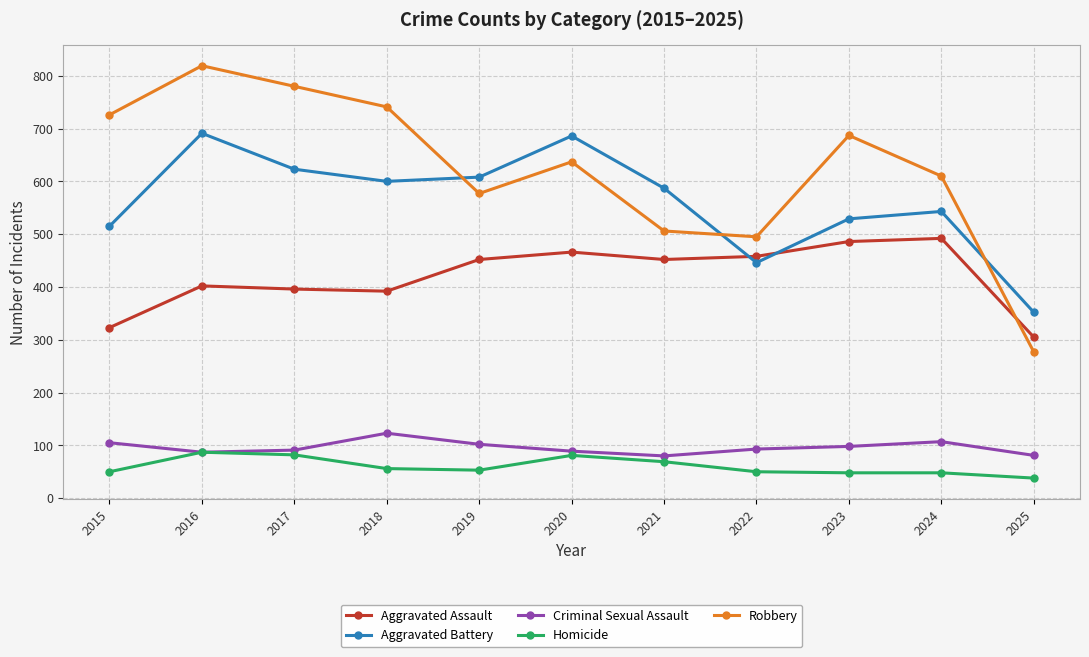

True or false: Homicide and Aggravated Assault intersect in this chart.

False